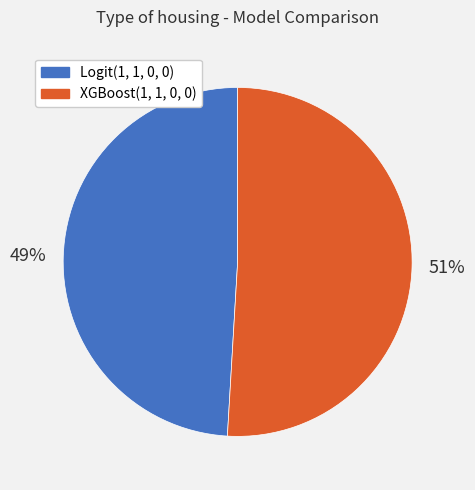

Which category has the biggest portion of the pie?

XGBoost(1, 1, 0, 0)